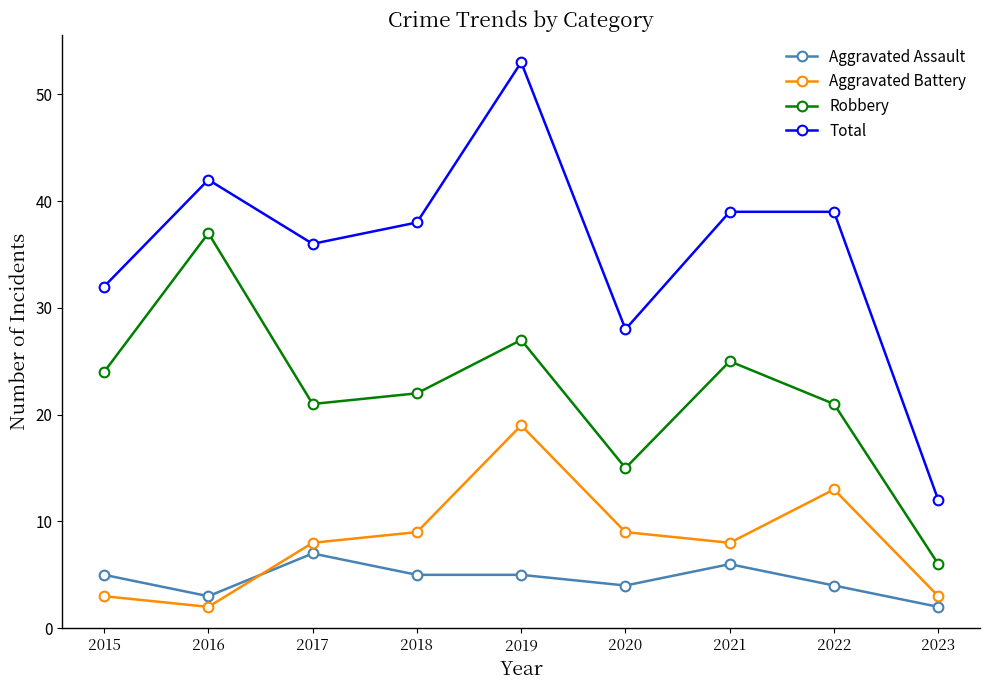

What is the total value across all series at 2020?

56